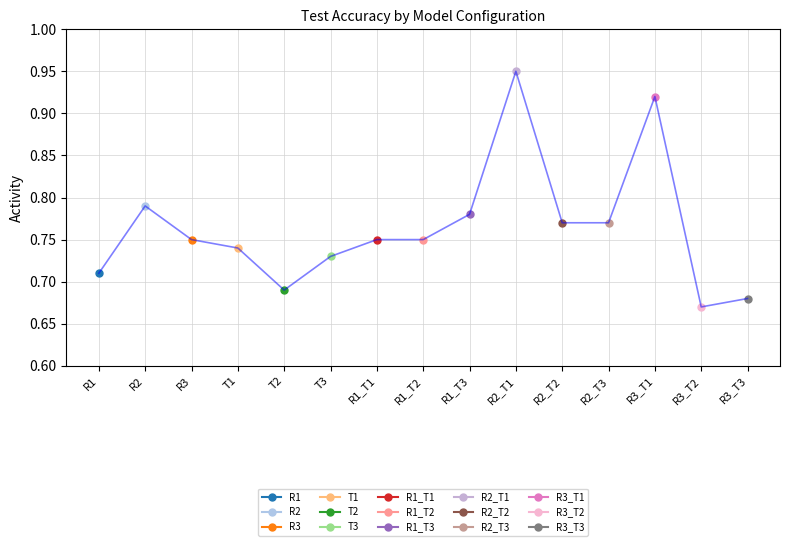

What is the smallest value displayed?

0.7